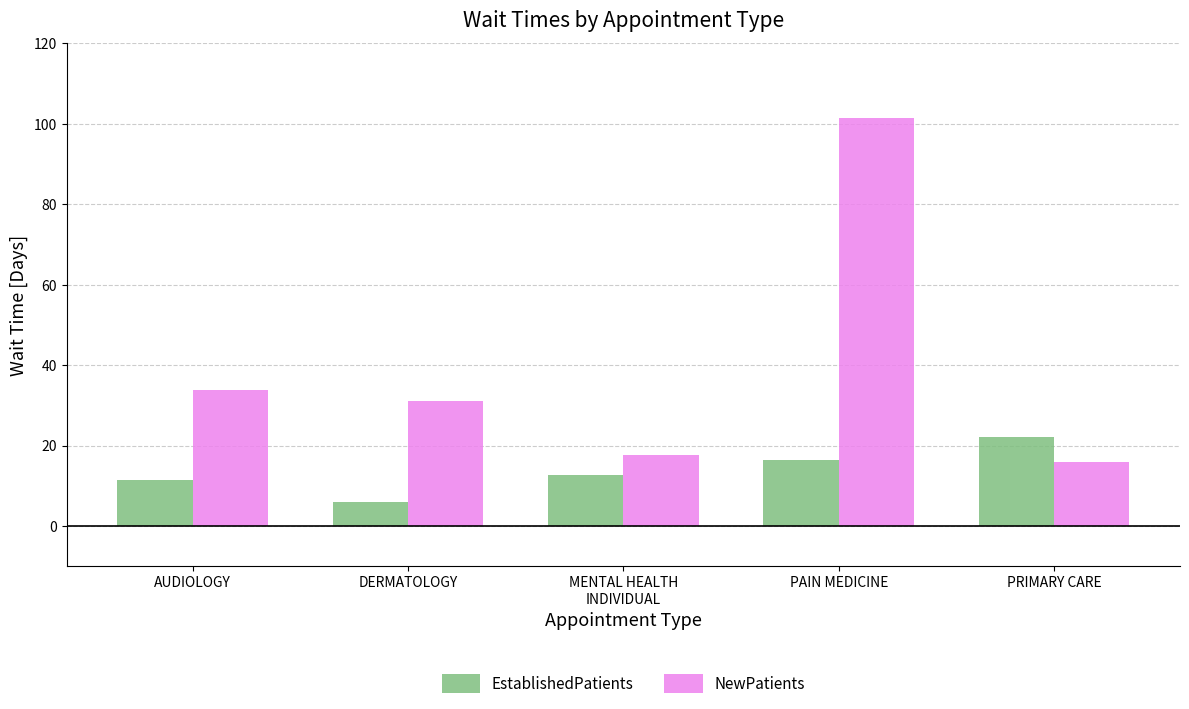

What is the sum of all NewPatients values?

200.0